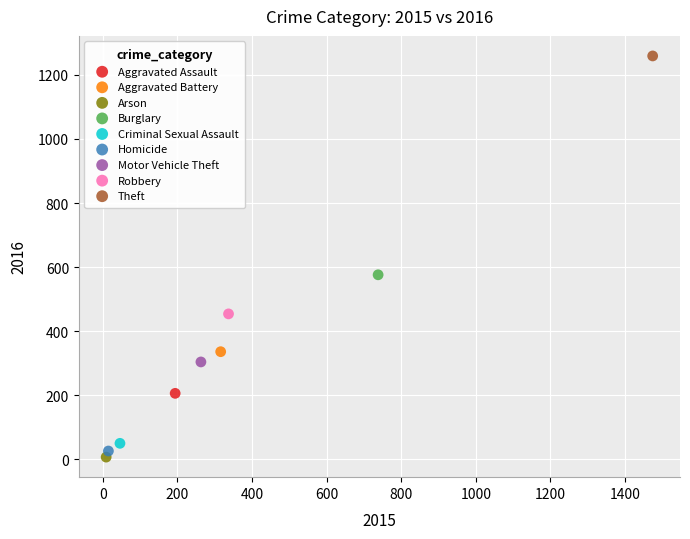

Which series reaches the minimum Y coordinate?

Arson